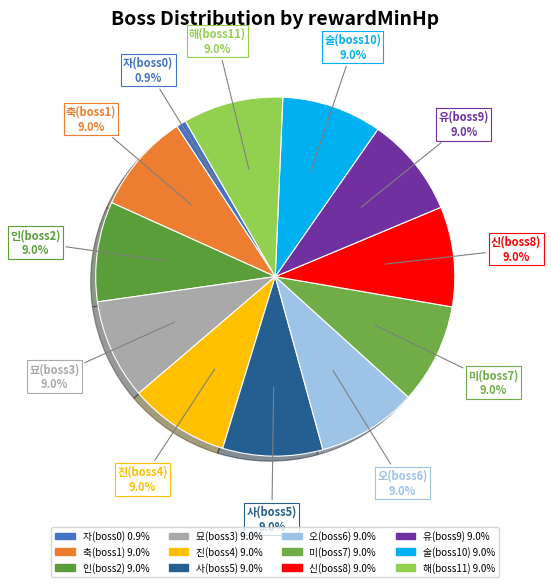

To the nearest percent, what is the difference between the 해(boss11) and 사(boss5) slice percentages?

0%